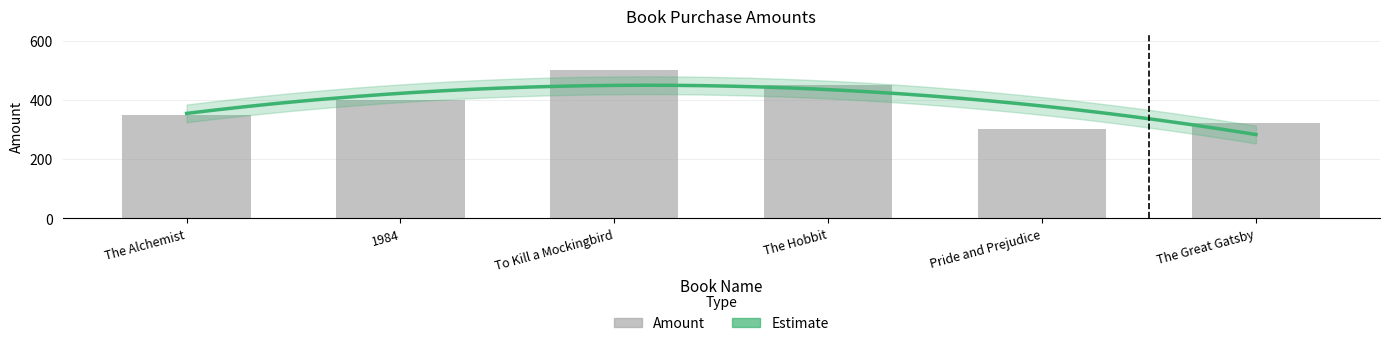

Reading left to right, list all the values displayed in this chart.

350	400	500	450	300	320